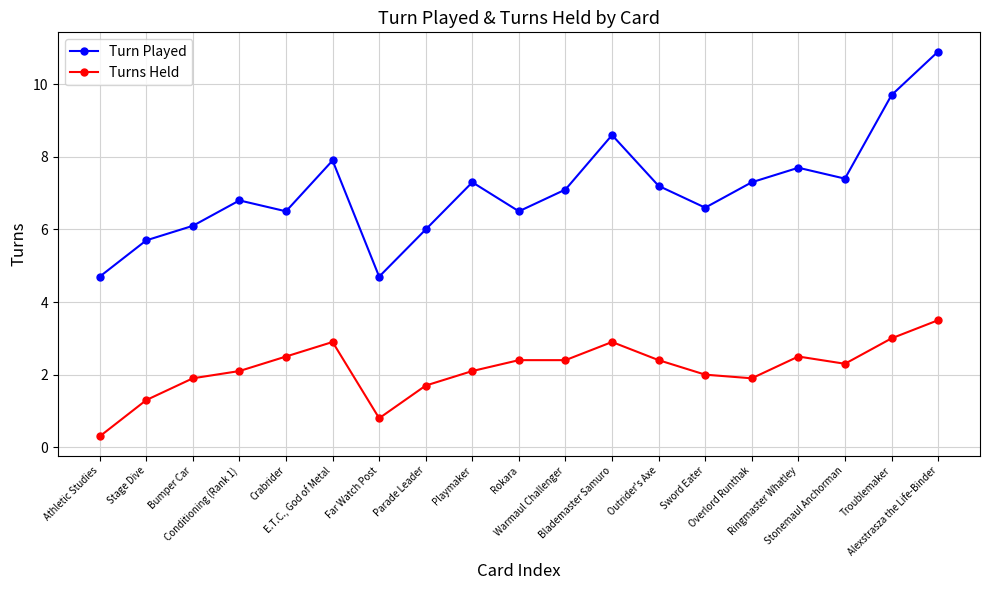

How many interior local peaks does the Turn Played series have?

5